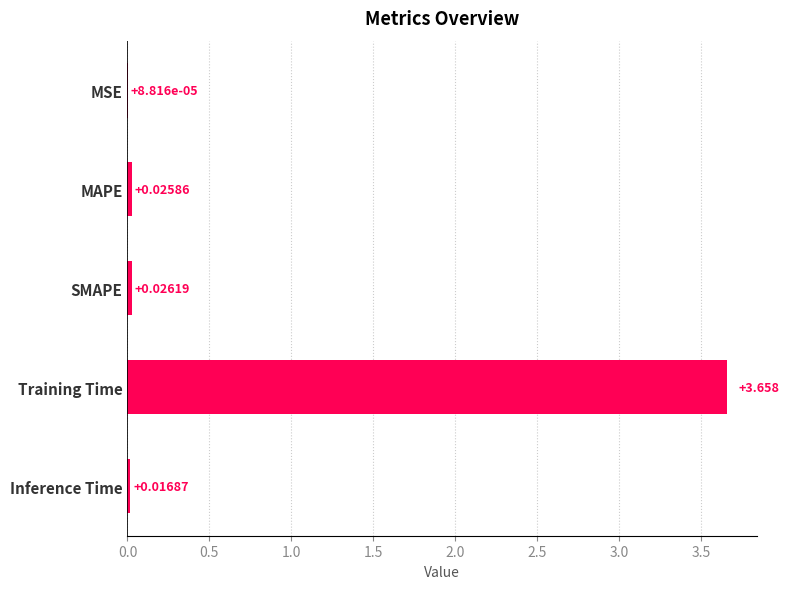

Which category has the highest value across all series?

Training Time